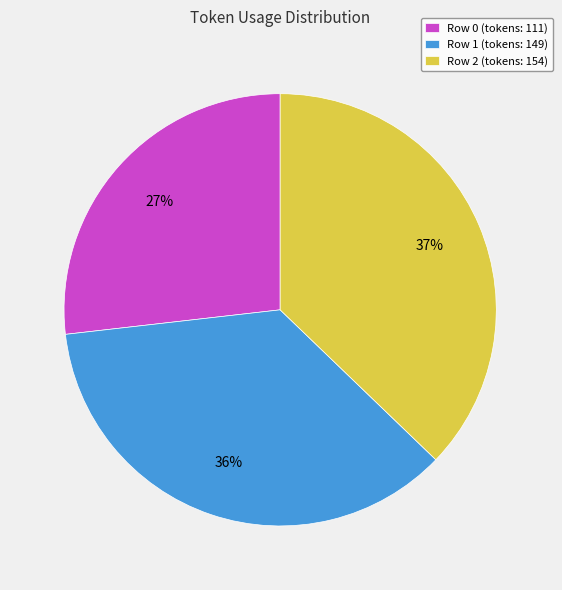

How many slices are in this pie chart?

3